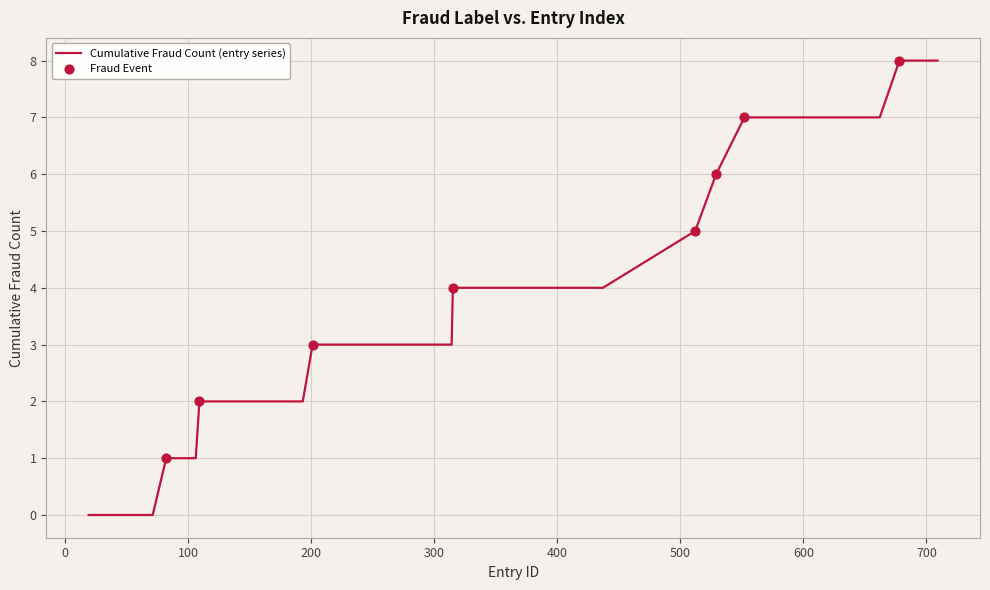

What is the greatest value displayed?

8